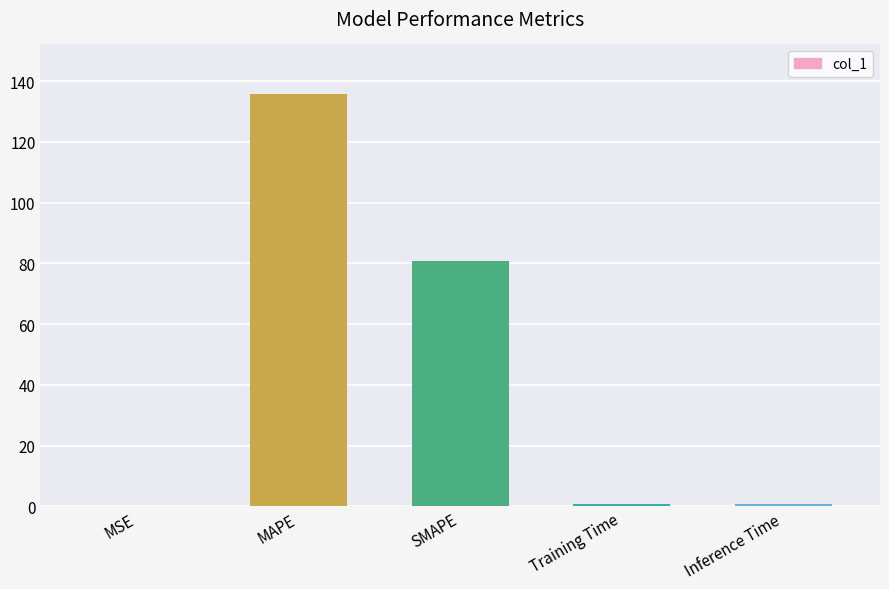

At which category does the chart reach its peak across all series?

MAPE